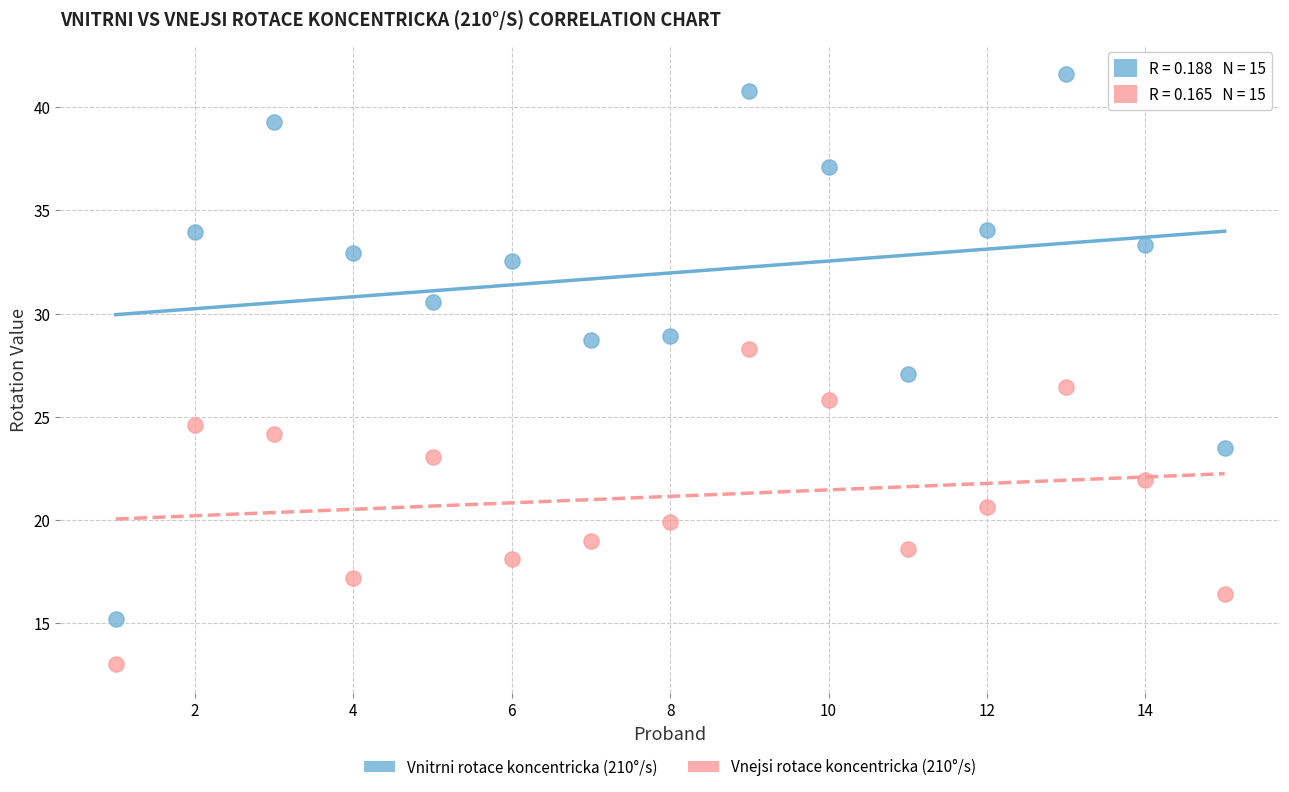

Across all data points, what is the range of X values (max minus min)?

14.0